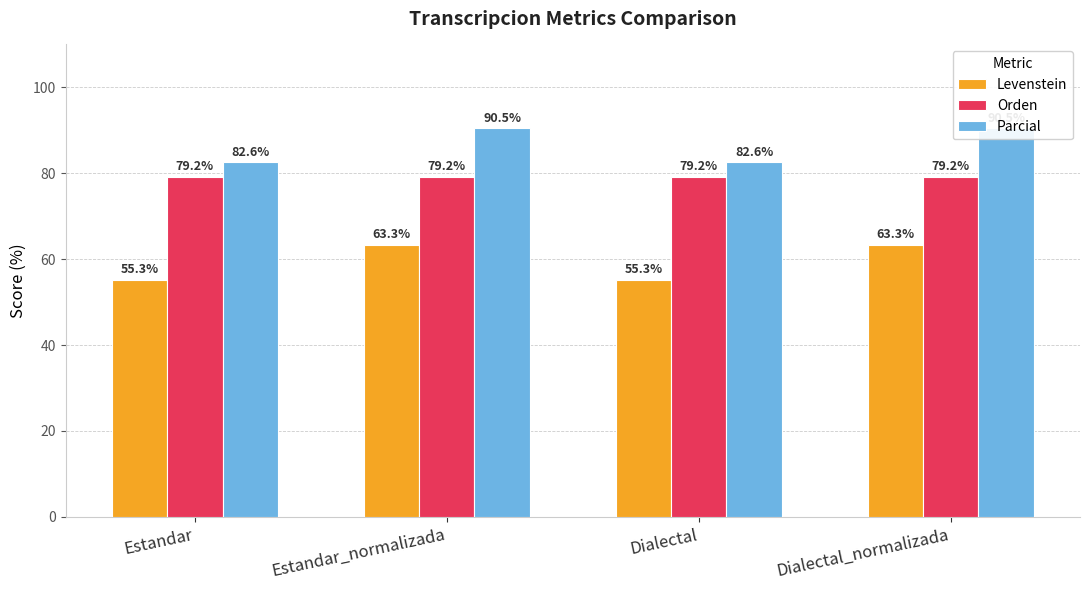

Between Dialectal_normalizada and Estandar_normalizada, which is larger?

Dialectal_normalizada